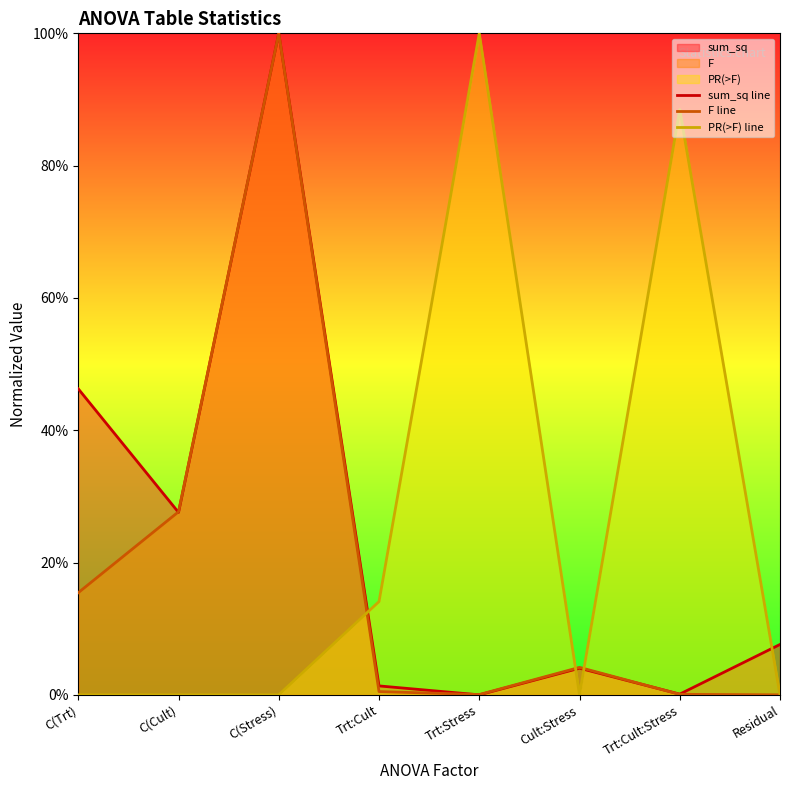

List the series in order of their peak value, highest first.

sum_sq line, F line, PR(>F) line